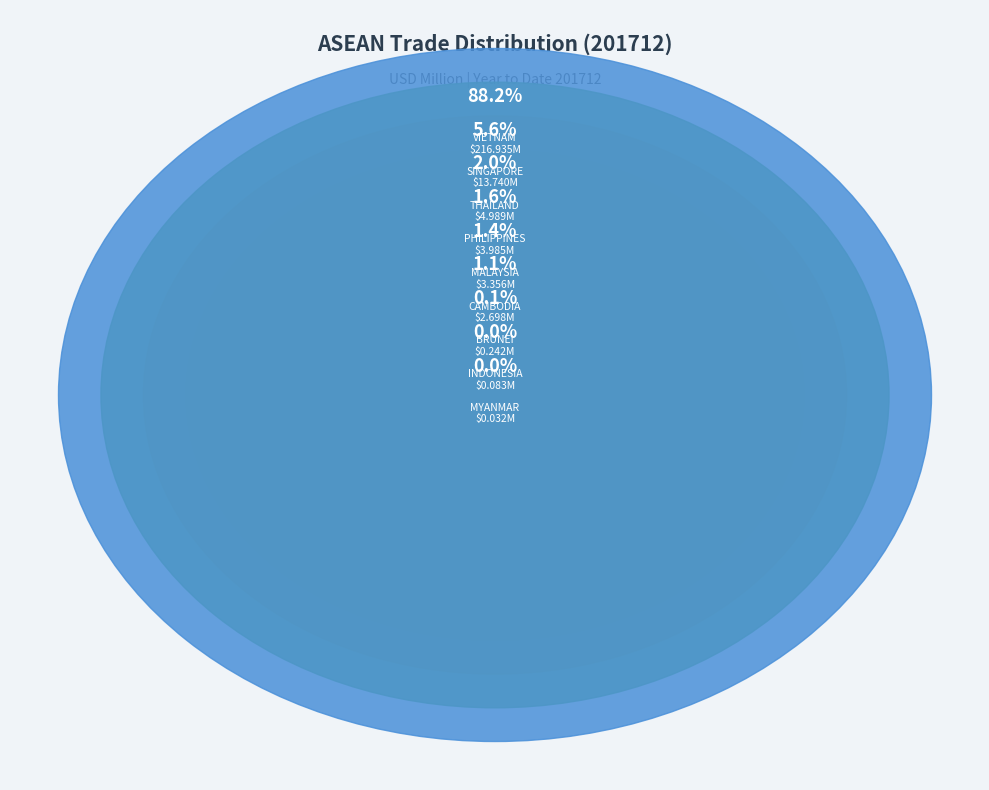

What portion of the pie excludes MALAYSIA?

98.6%